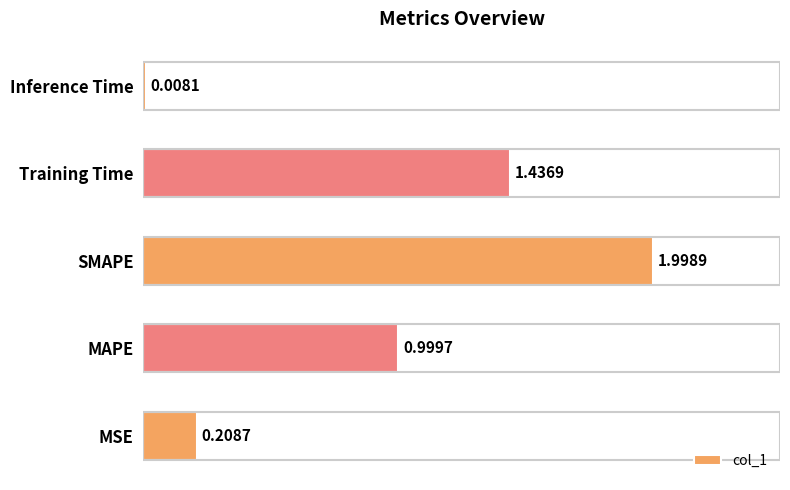

Which label corresponds to the smallest value in the chart?

Inference Time